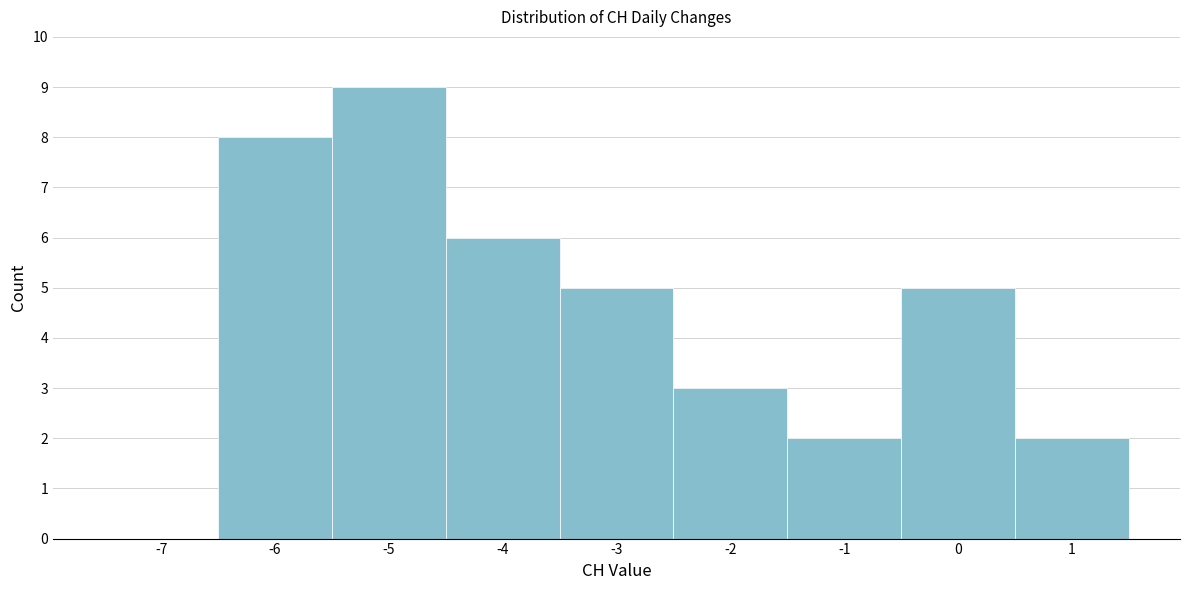

Reading left to right, what are all the values shown in this chart?

-7=0	-6=8	-5=9	-4=6	-3=5	-2=3	-1=2	0=5	1=2